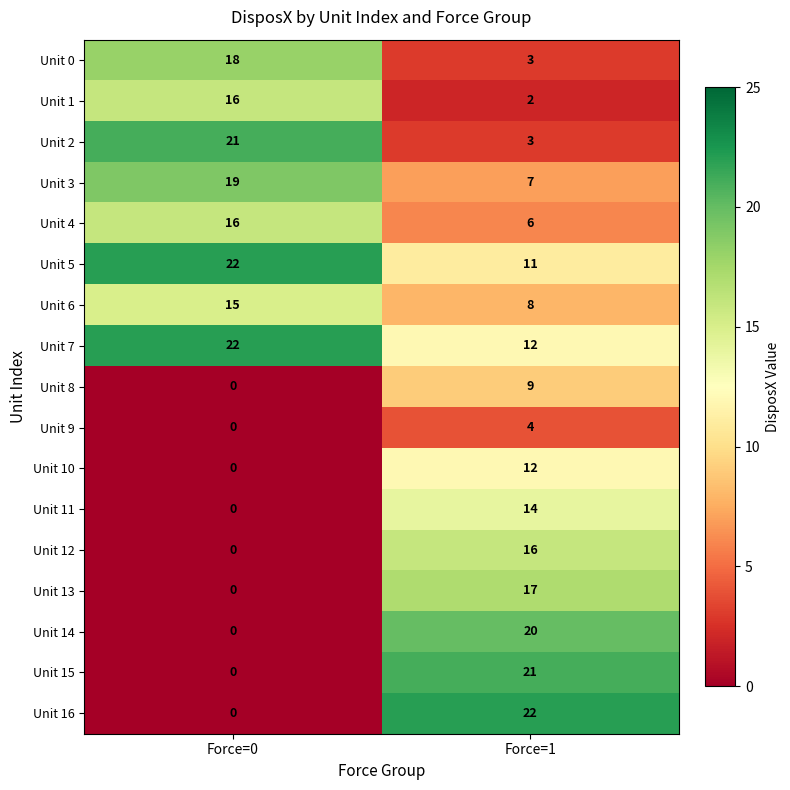

What is the sum of the Unit 16 values at Force=0 and Force=1?

22